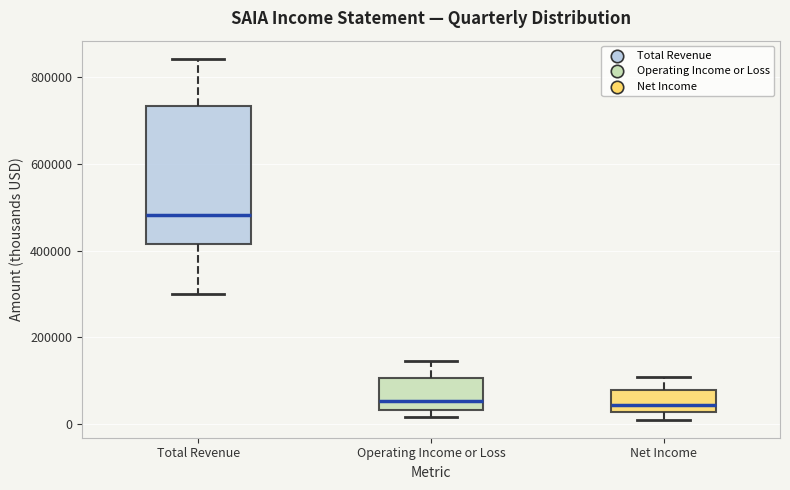

Where is the upper edge of the box for Total Revenue on the y-axis? The values are not printed on the chart, so give them approximately, as read against the axis.

740000